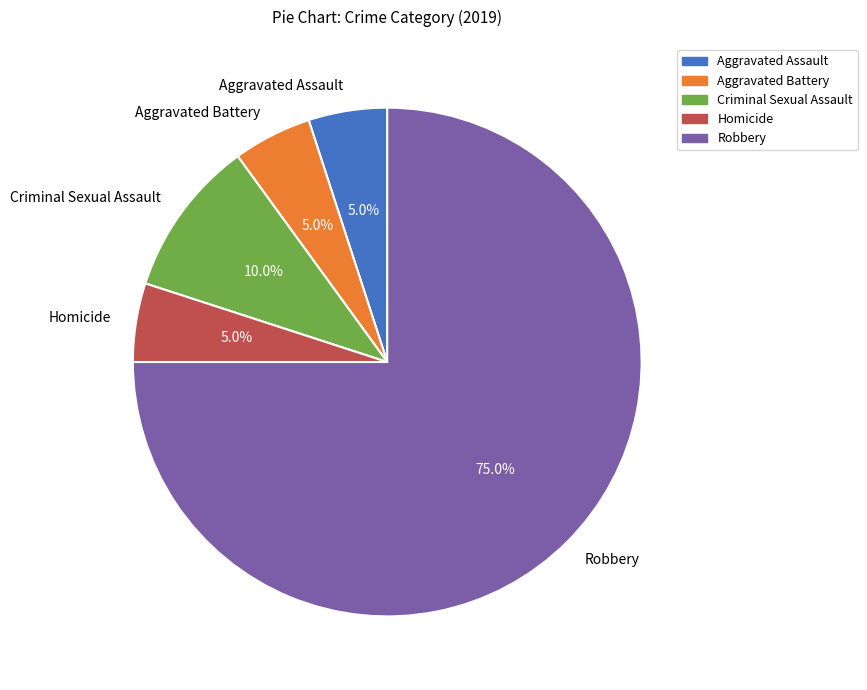

Approximately how many times larger is the value at Criminal Sexual Assault compared to Aggravated Battery?

2.0